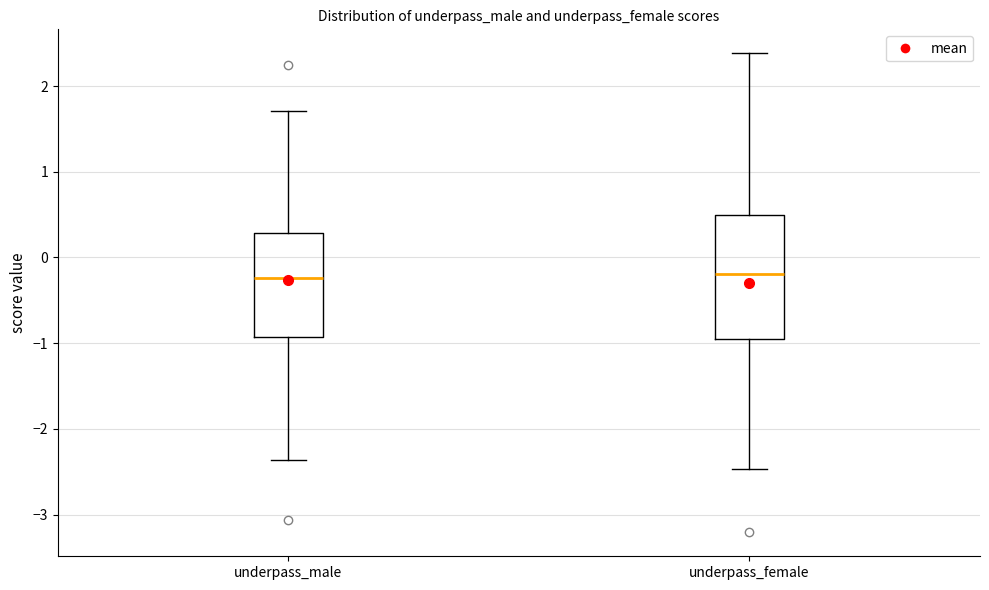

Comparing the boxes themselves (not the whiskers), which one is the tallest?

underpass_female